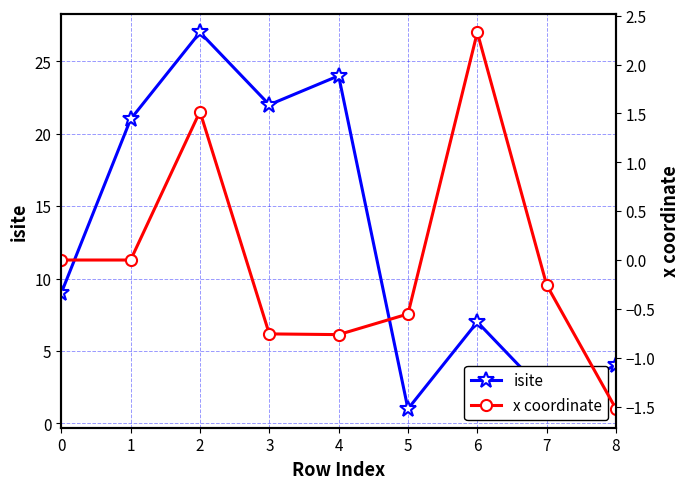

Rank the series by their average value, from lowest to highest.

x coordinate, isite